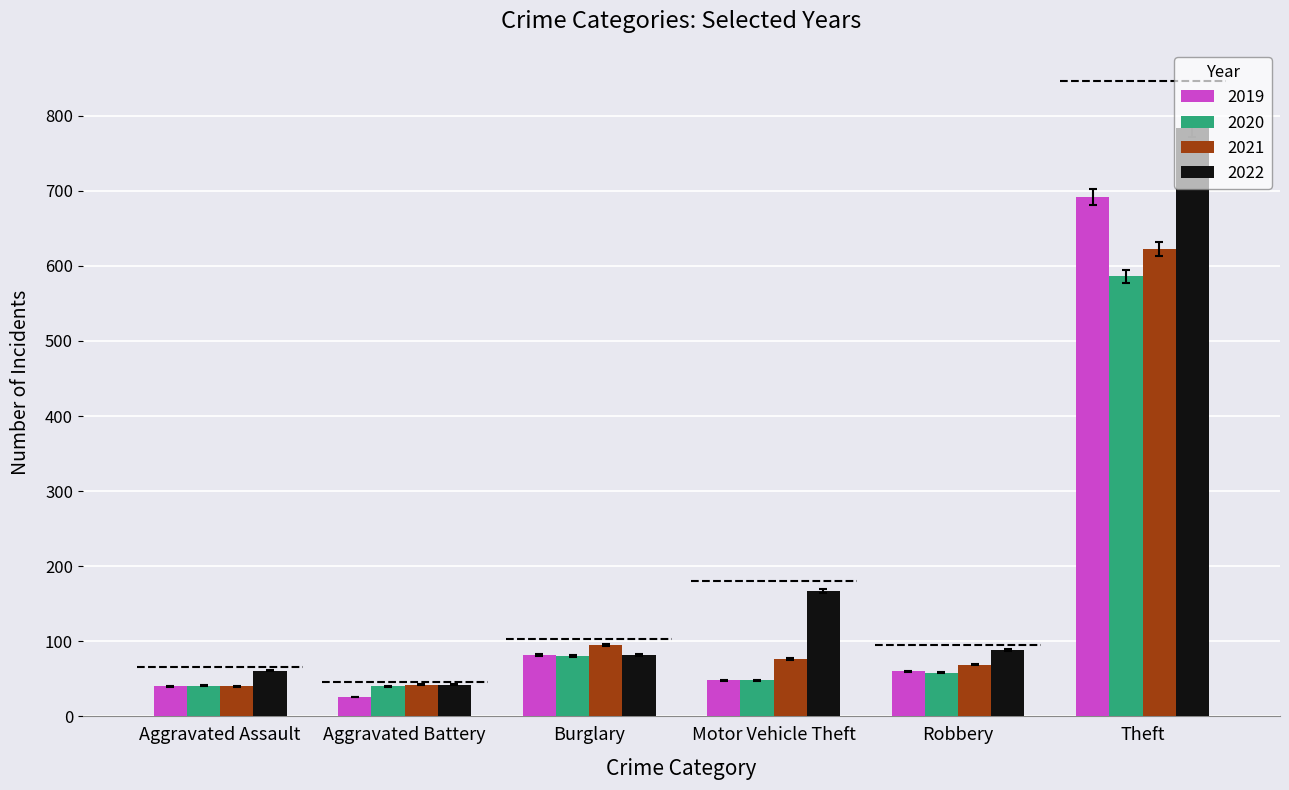

What is the minimum value shown in the chart?

25.6